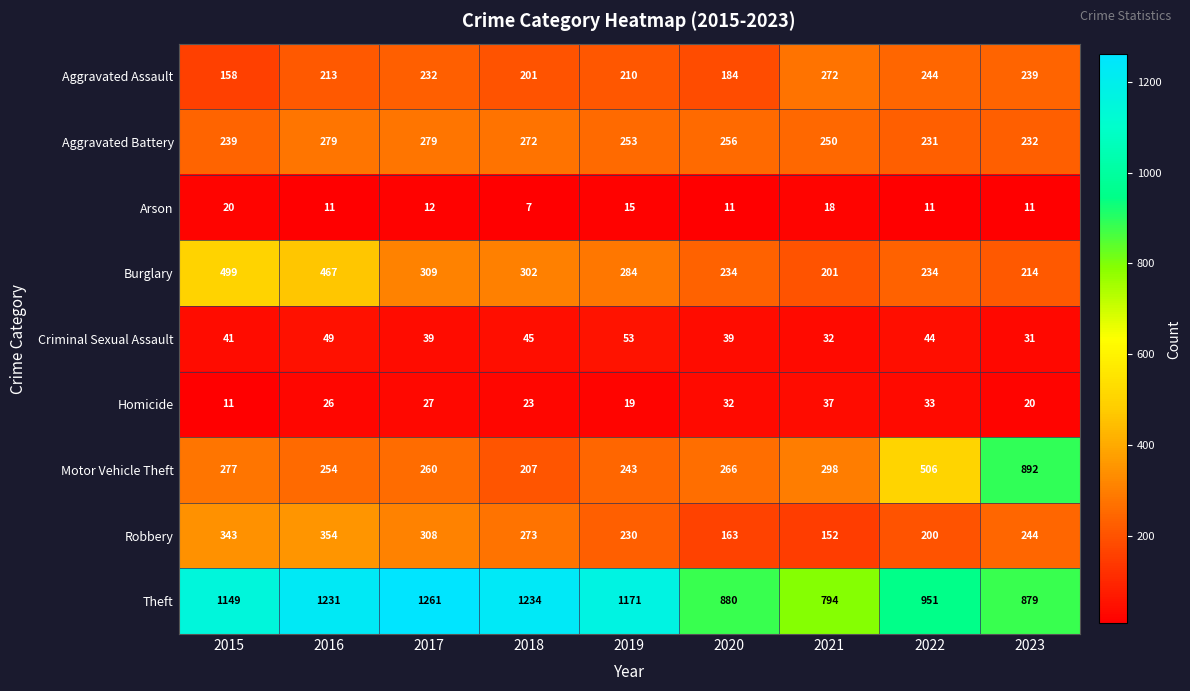

What value does the Criminal Sexual Assault series have at 2021?

32